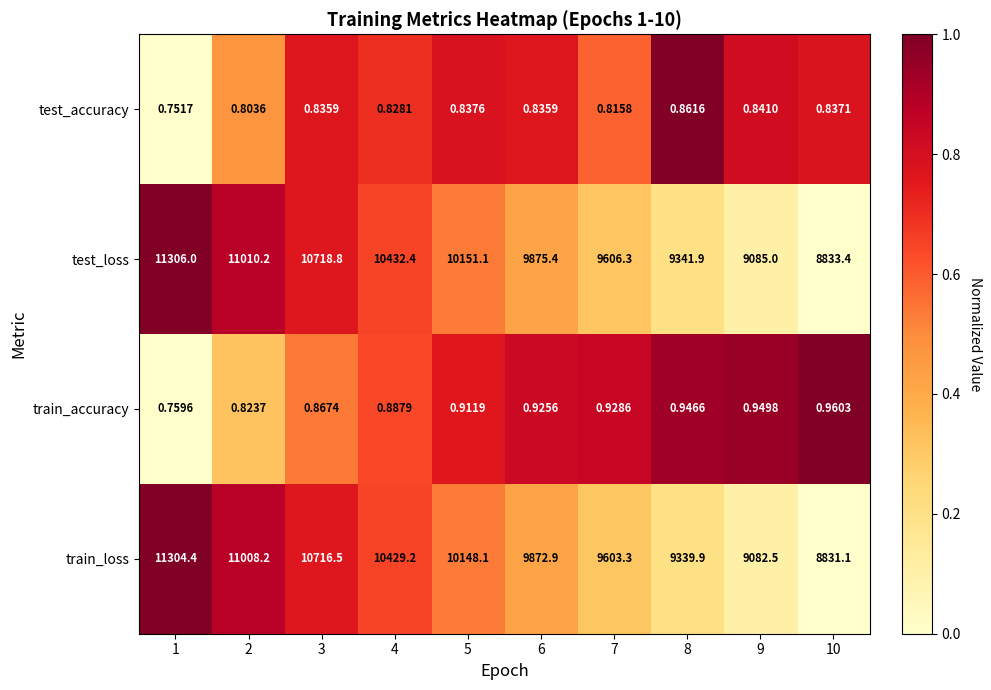

Rank the series by their maximum value, from highest to lowest.

test_loss, train_loss, train_accuracy, test_accuracy